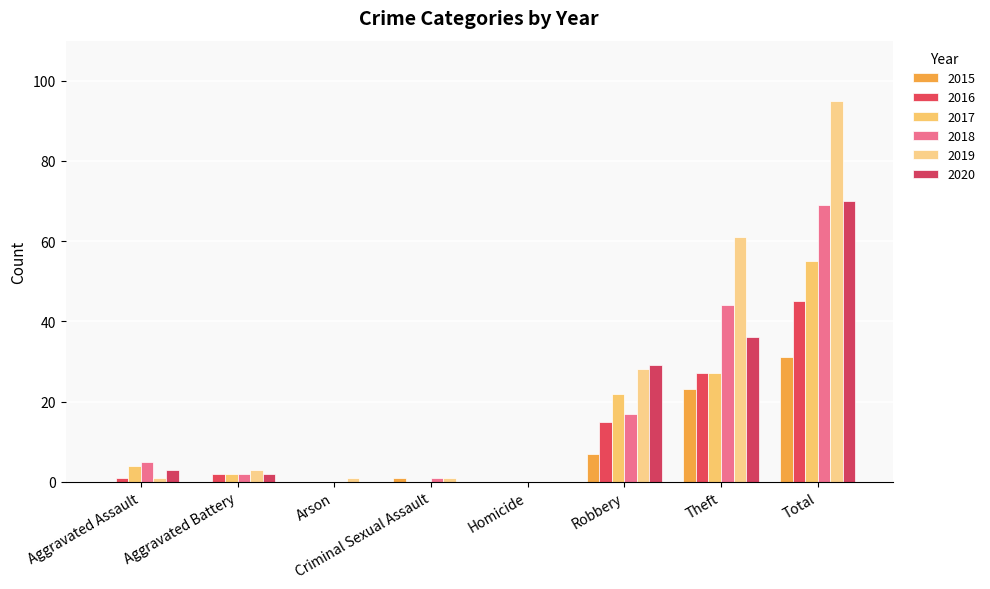

Where does the 2020 series first go above 3?

Robbery